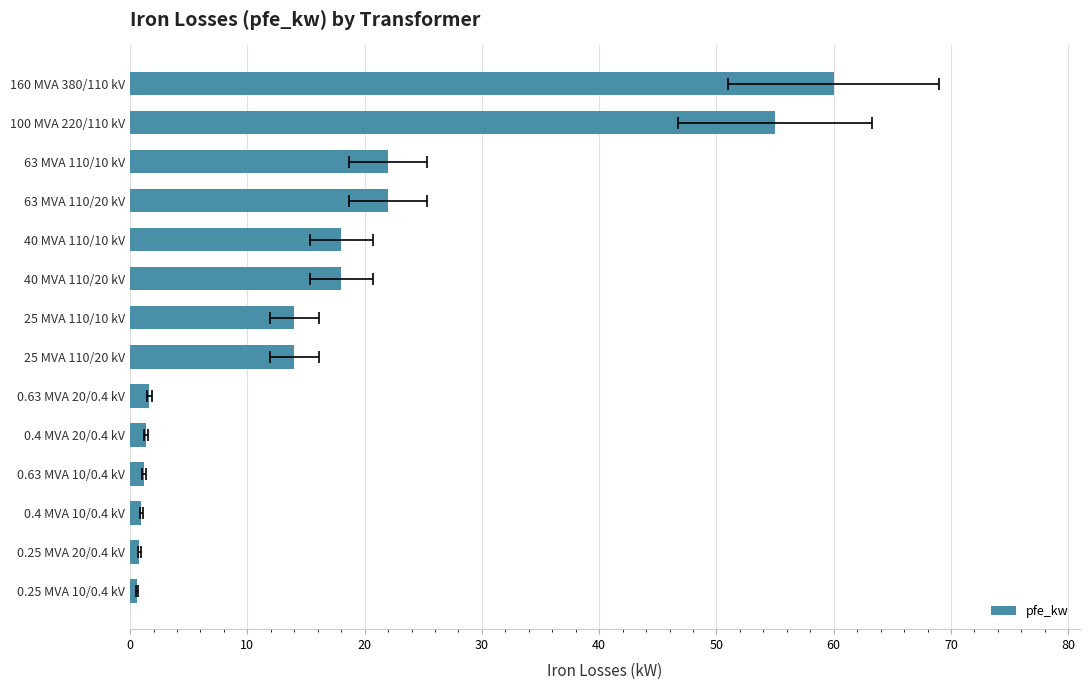

Read the value at 30.

1.2